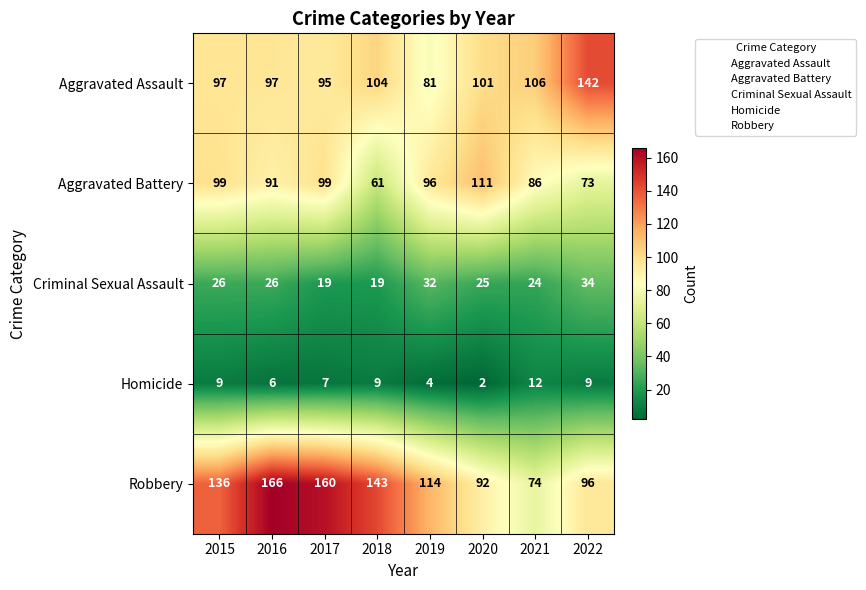

At which category does the chart reach its minimum across all series?

2020